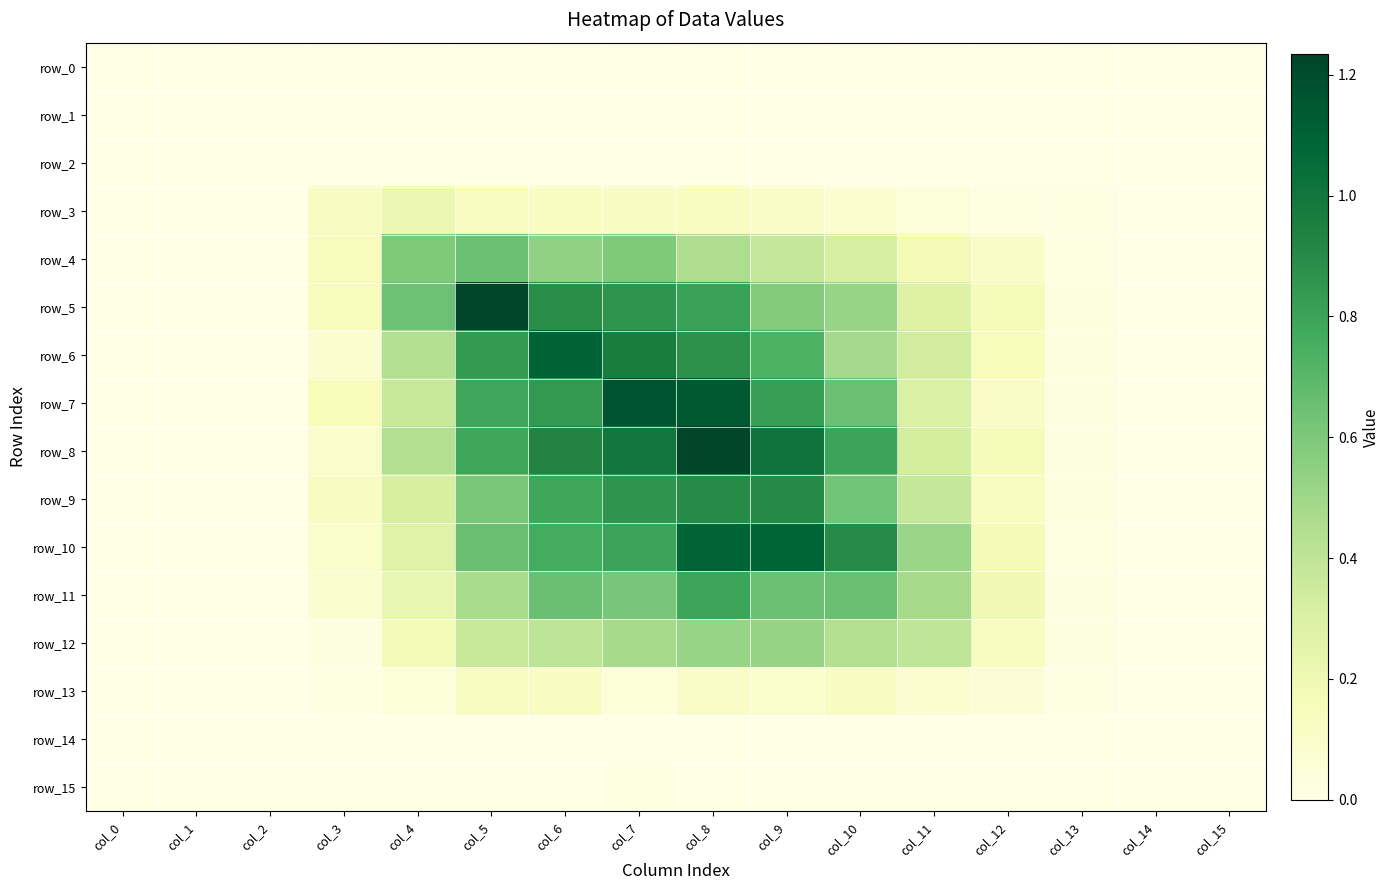

Which label corresponds to the largest value in the chart?

col_5